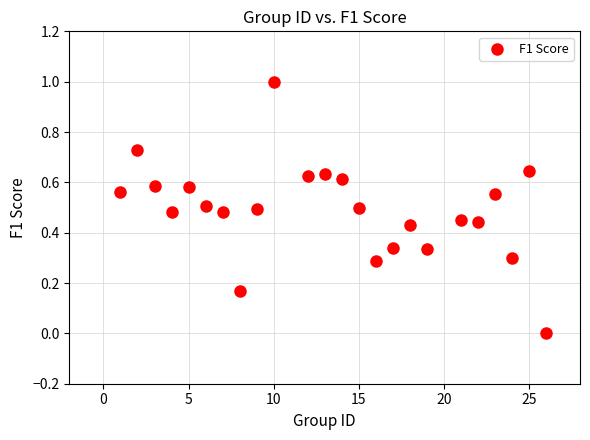

What is the range of X values (max minus min)?

25.0